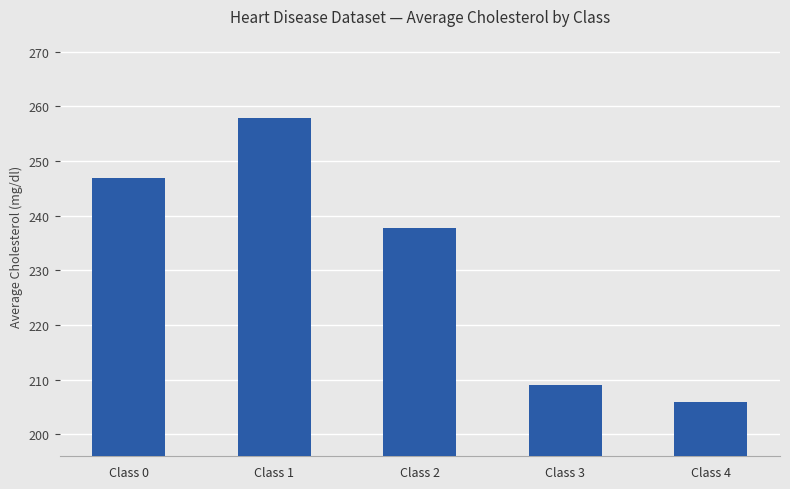

Does the chart contain any negative values?

No